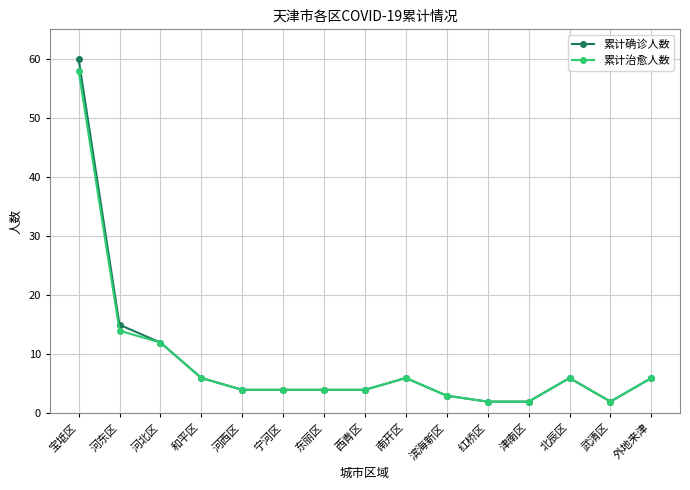

Which series has the largest range (max minus min)?

累计确诊人数